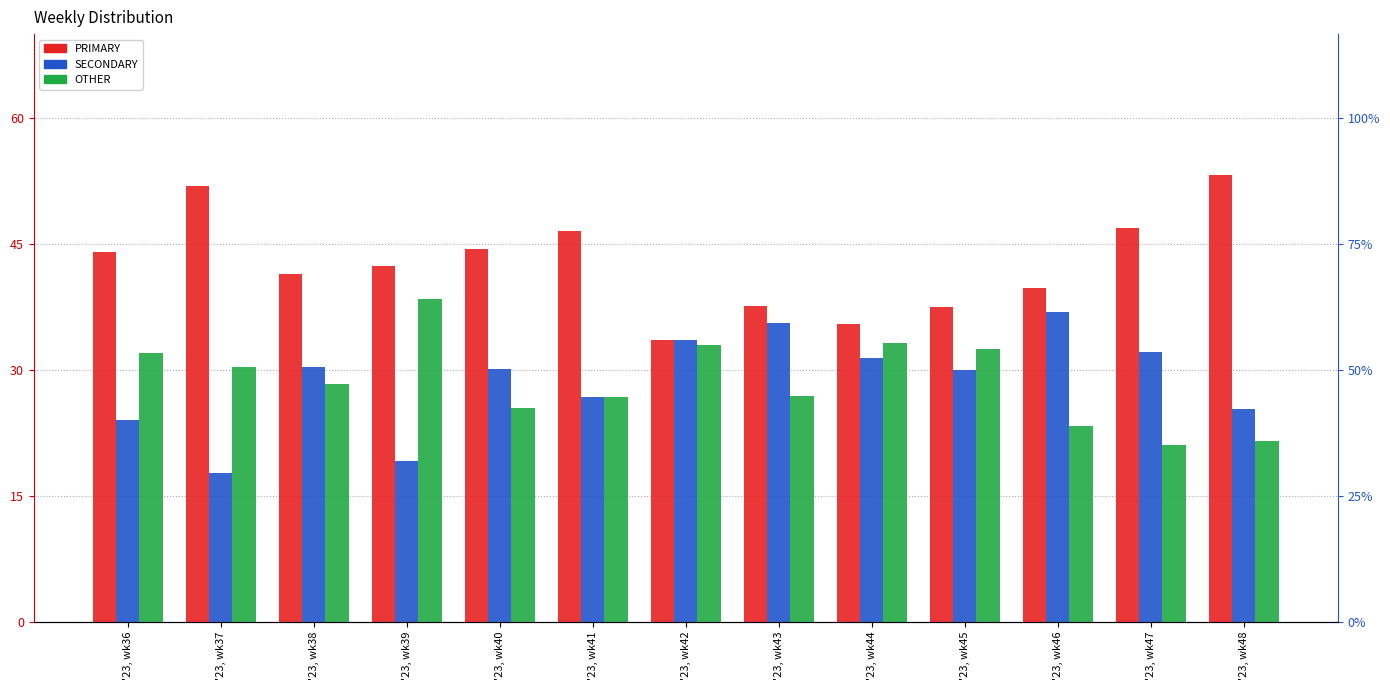

What is the value of the PRIMARY bar at the 10th from the left?

37.5